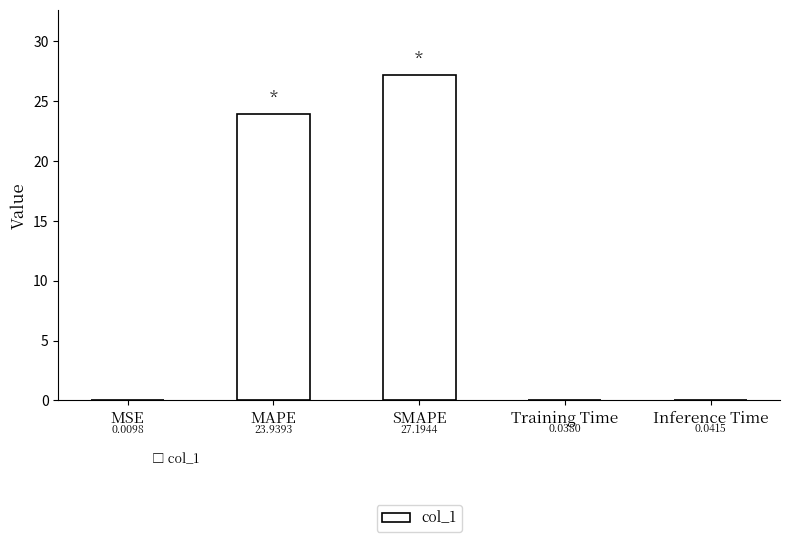

Which has a higher value, MAPE or Training Time?

MAPE